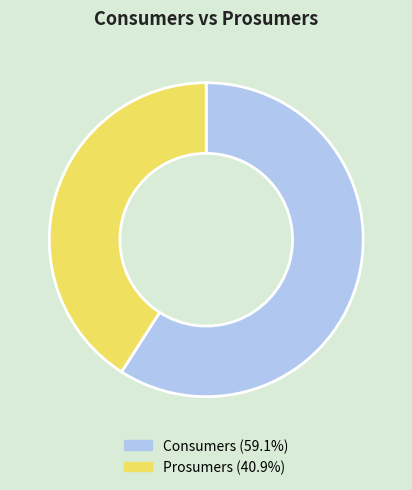

Is it true that Prosumers is 29% of the pie?

False